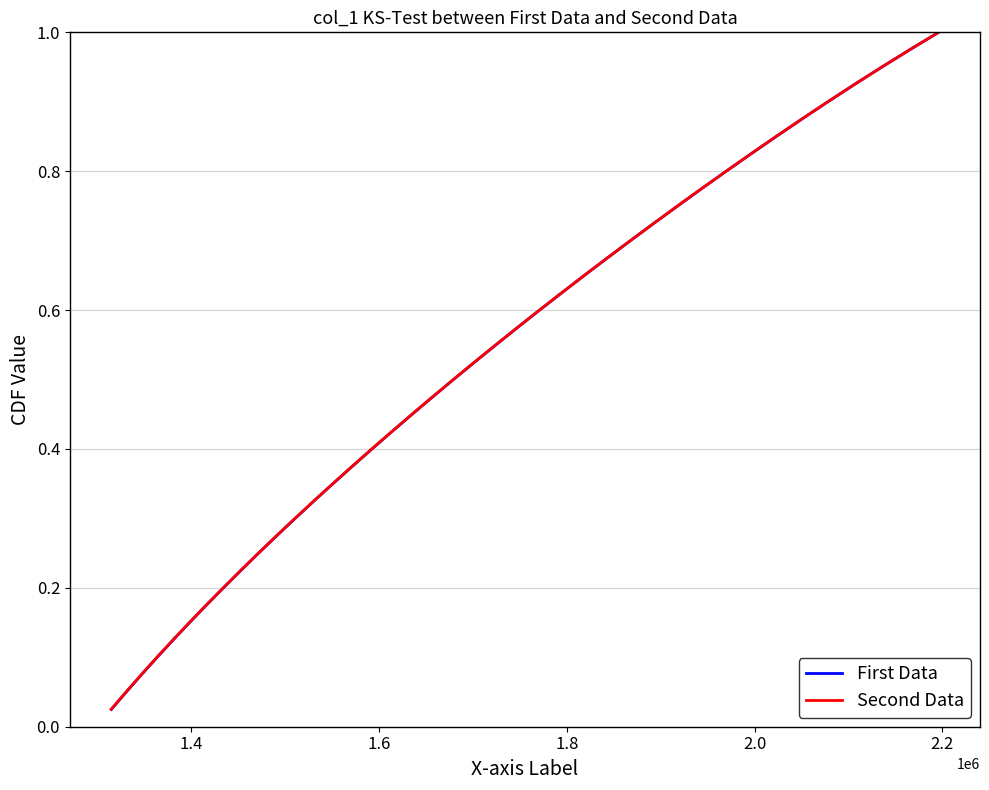

Reading left to right, transcribe all the data shown in this chart.

First Data: 0.0	0.1	0.1	0.1	0.1	0.1	0.2	0.2	0.2	0.2	0.3	0.3	0.3	0.3	0.4	0.4	0.4	0.5	0.5	0.5	0.5	0.6	0.6	0.6	0.6	0.7	0.7	0.7	0.7	0.8	0.8	0.8	0.8	0.8	0.9	0.9	0.9	0.9	1.0	1.0
Second Data: 0.0	0.1	0.1	0.1	0.1	0.1	0.2	0.2	0.2	0.2	0.3	0.3	0.3	0.3	0.4	0.4	0.4	0.5	0.5	0.5	0.5	0.6	0.6	0.6	0.6	0.7	0.7	0.7	0.7	0.8	0.8	0.8	0.8	0.8	0.9	0.9	0.9	0.9	1.0	1.0